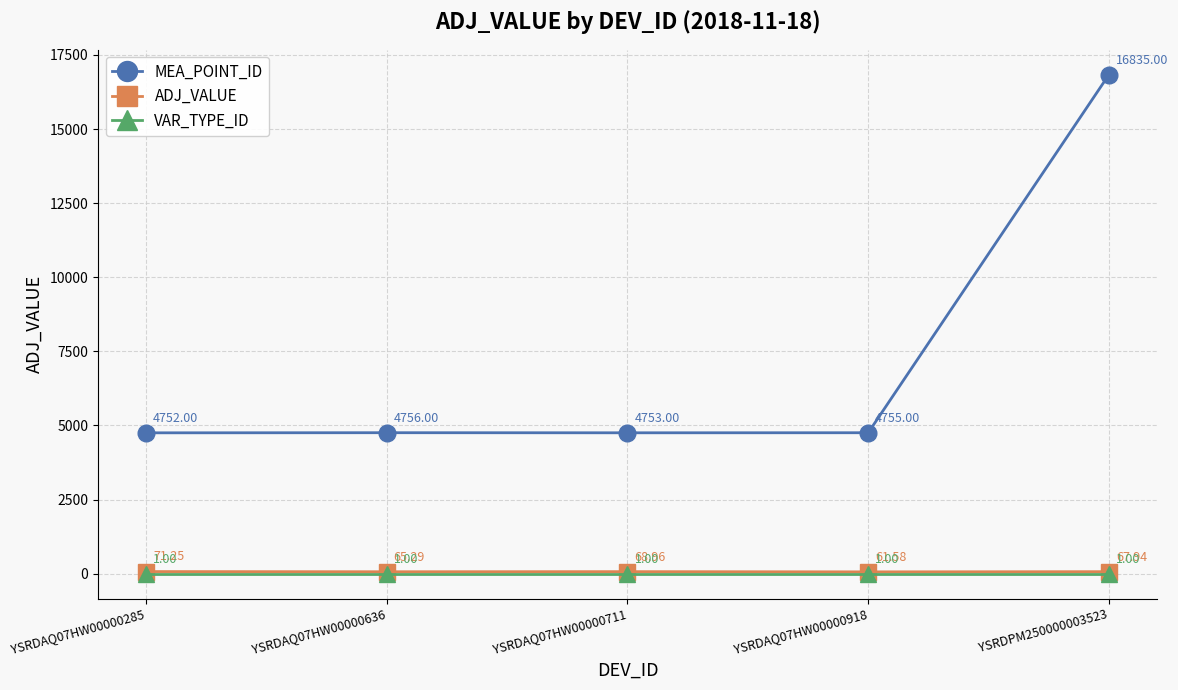

Between YSRDAQ07HW00000636 and YSRDAQ07HW00000918, which series saw the biggest shift?

ADJ_VALUE